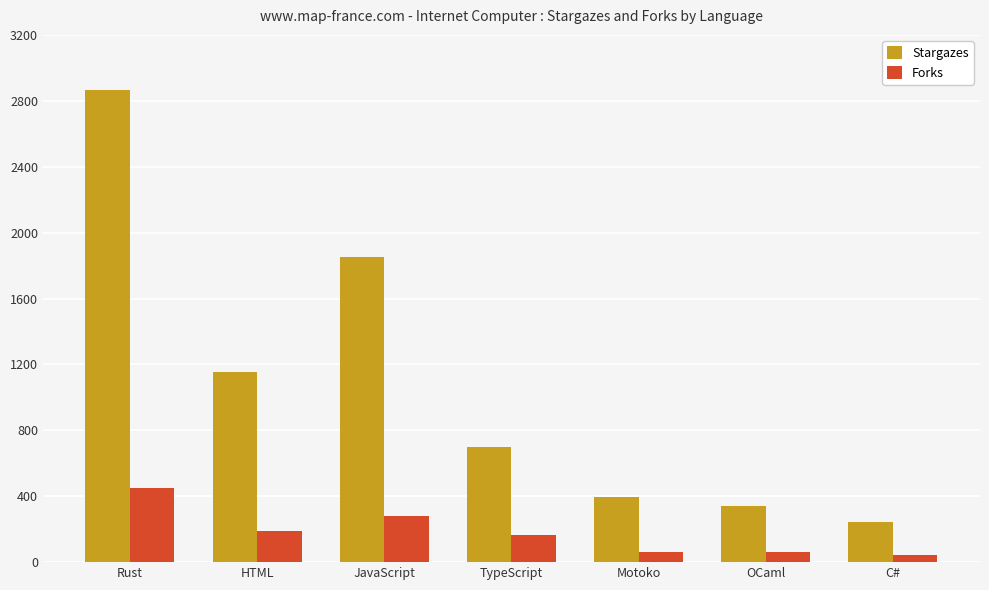

At how many categories does at least one series exceed 52?

7